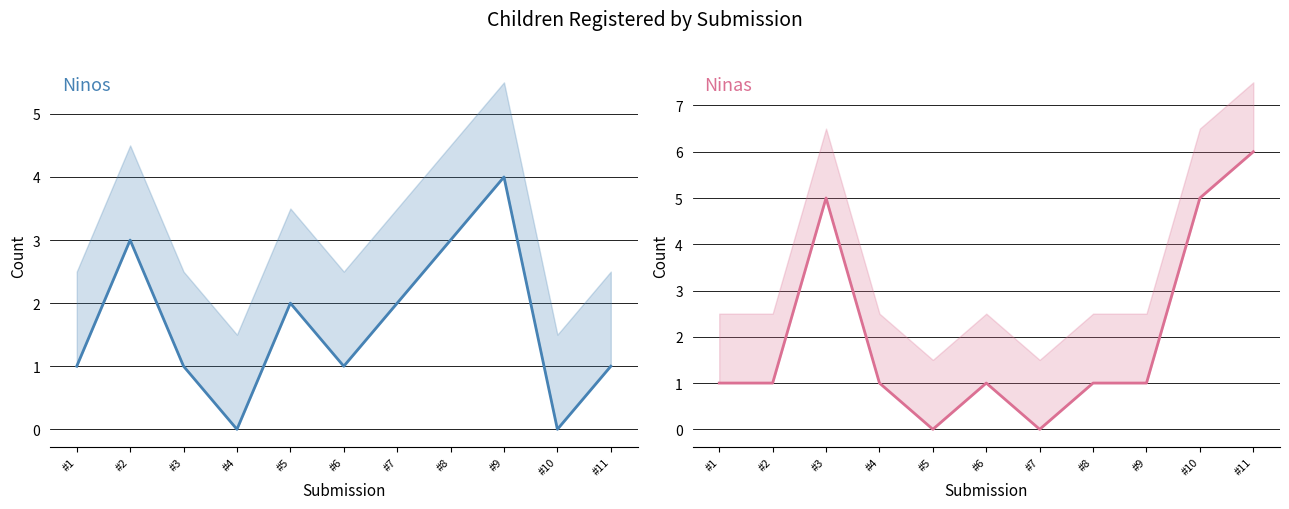

Reading left to right, what are all the values shown in this chart?

Ninos: #1=1	#2=3	#3=1	#4=0	#5=2	#6=1	#7=2	#8=3	#9=4	#10=0	#11=1
Ninas: #1=1	#2=1	#3=5	#4=1	#5=0	#6=1	#7=0	#8=1	#9=1	#10=5	#11=6